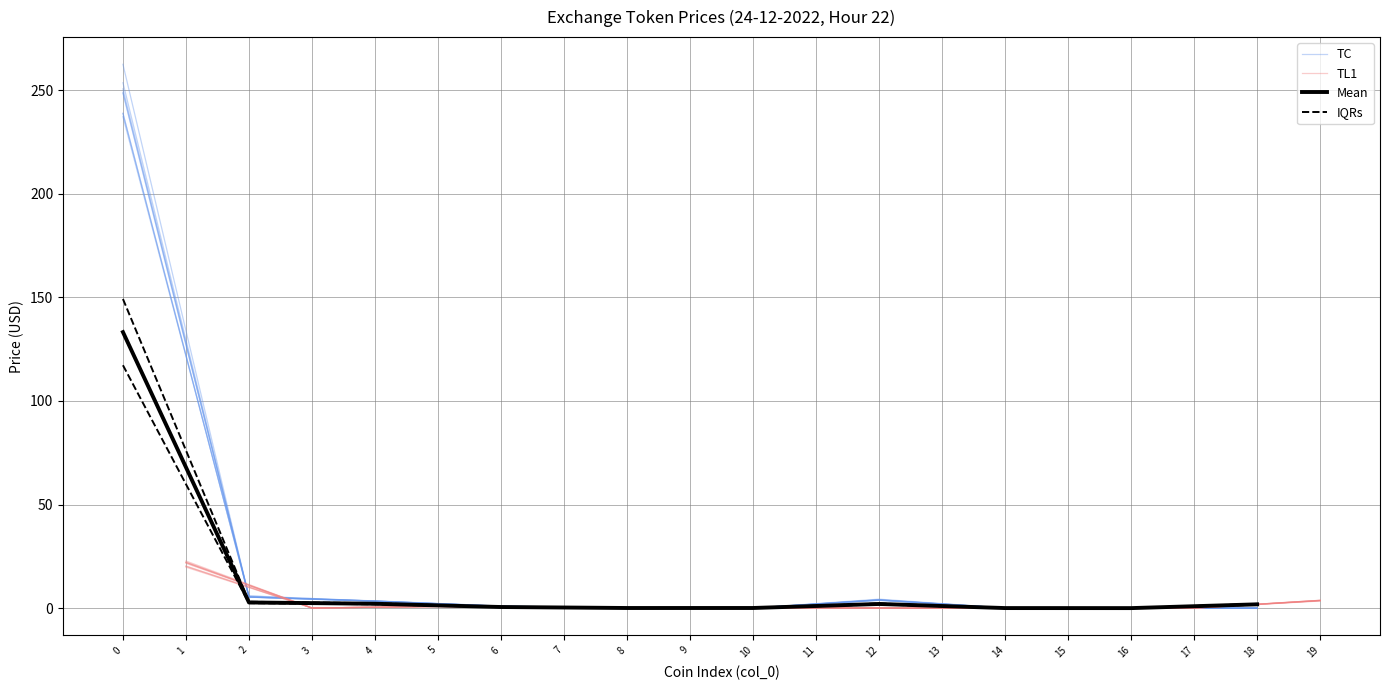

What is the value of the Mean point at the 2nd from the left?

2.7